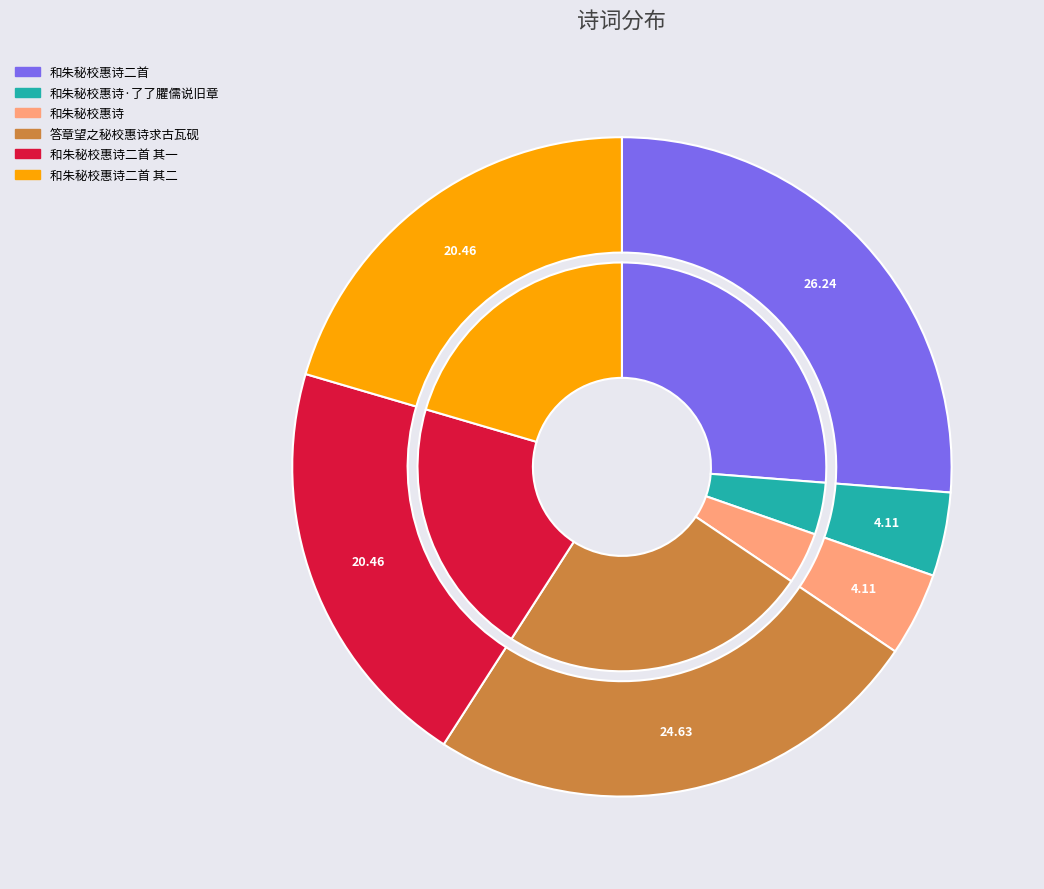

True or false: 答章望之秘校惠诗求古瓦砚 accounts for 25% of the total.

True